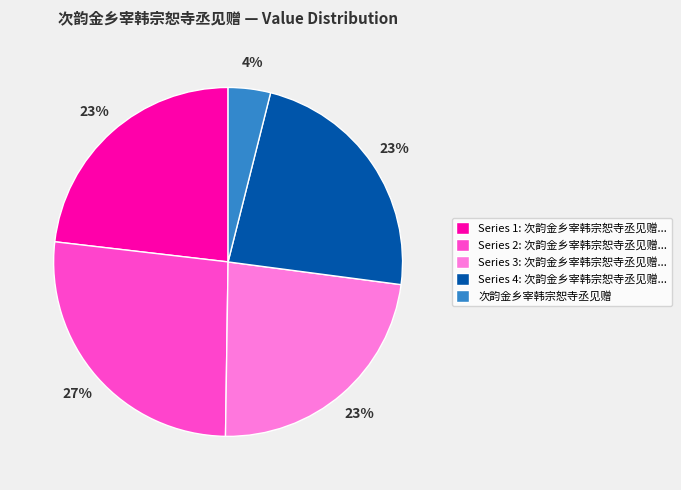

Do 次韵金乡宰韩宗恕寺丞见赠 and Series 1: 次韵金乡宰韩宗恕寺丞见赠... together represent more than half of the pie?

No